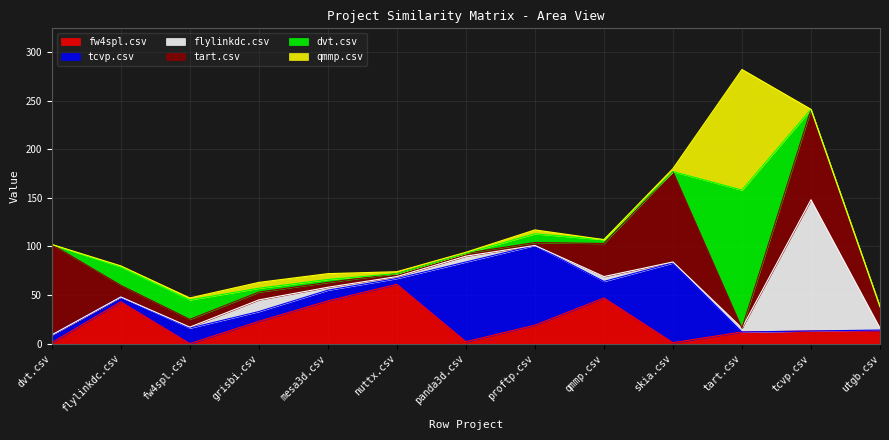

Which series has the largest total across all categories?

tart.csv